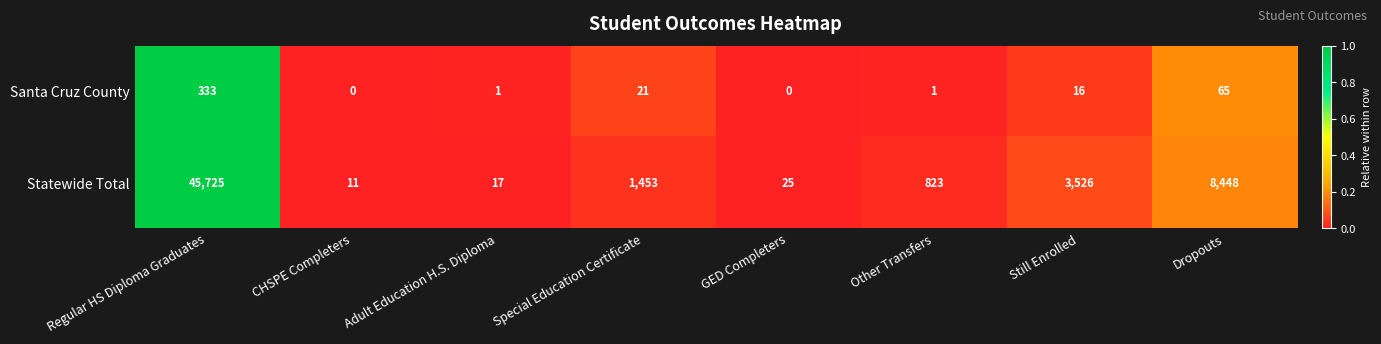

How many data points does each series have?

8